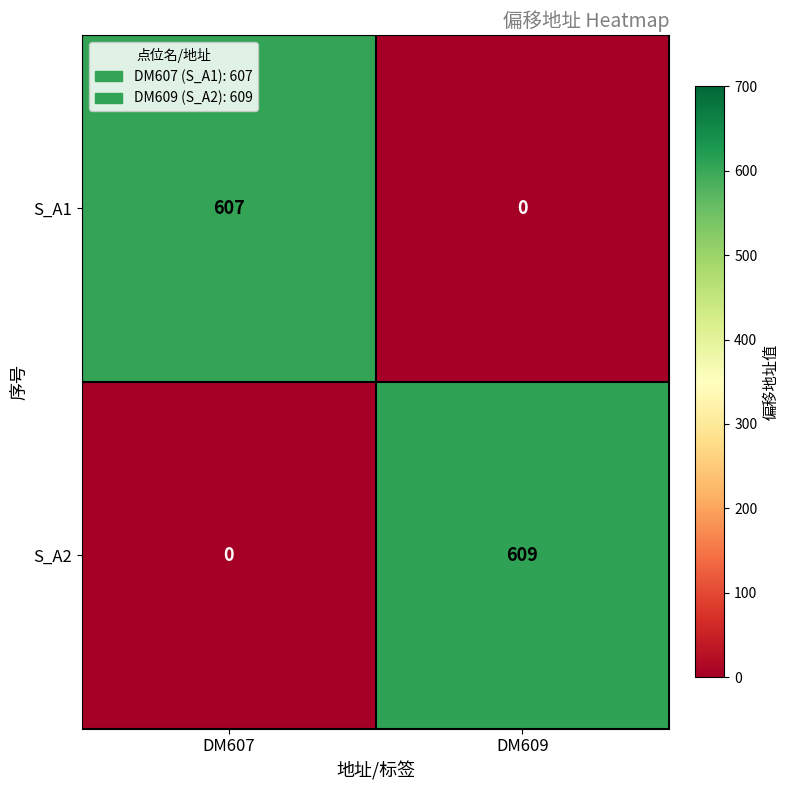

Reading left to right, extract all data points from this chart.

S_A1: DM607=607	DM609=0
S_A2: DM607=0	DM609=609